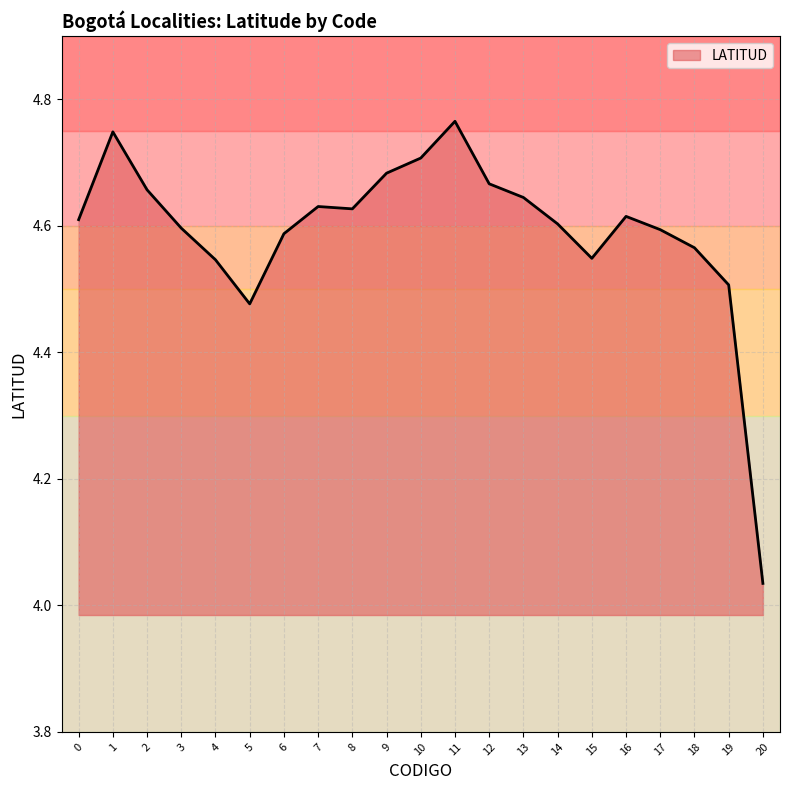

Where is the data nearest to the value 4?

20